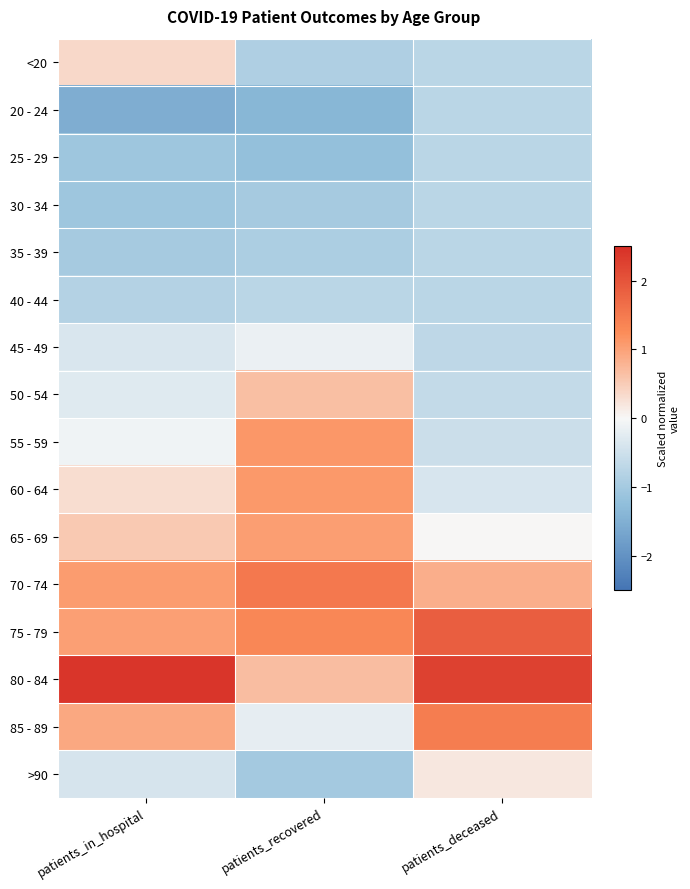

What is the difference between the highest and lowest values at patients_recovered?

2.9